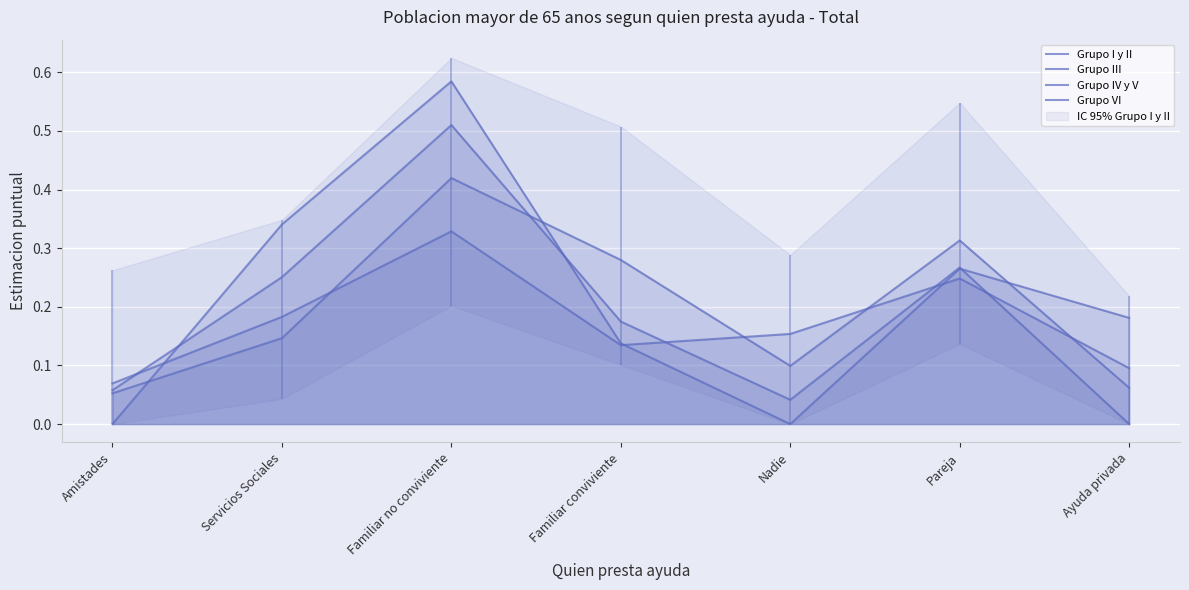

True or false: Grupo I y II and Grupo III cross at least once.

True